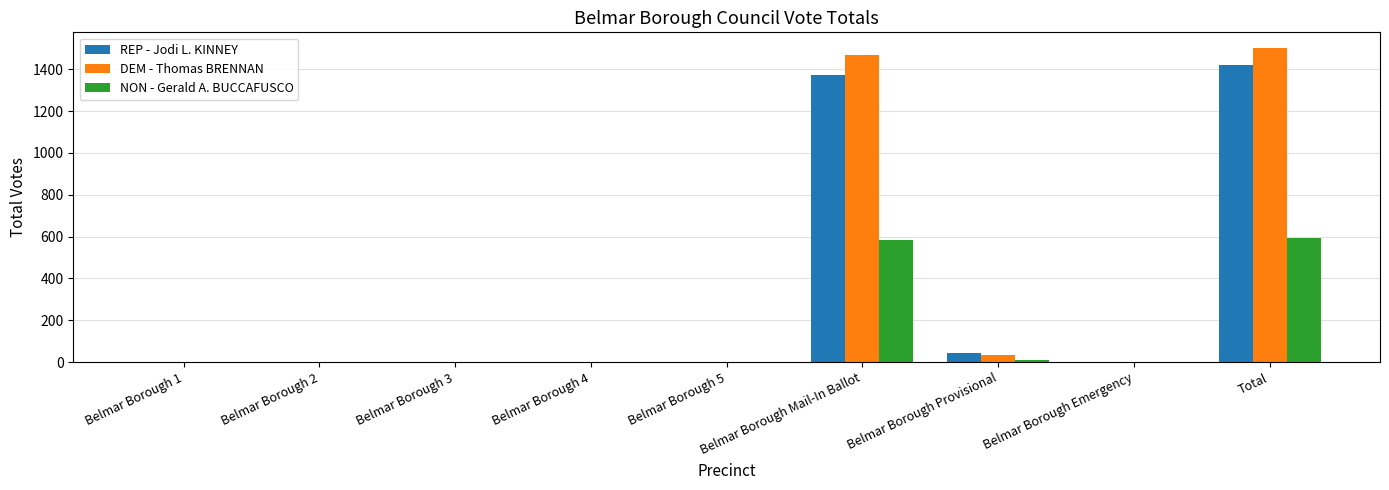

How many series are shown in this chart?

3